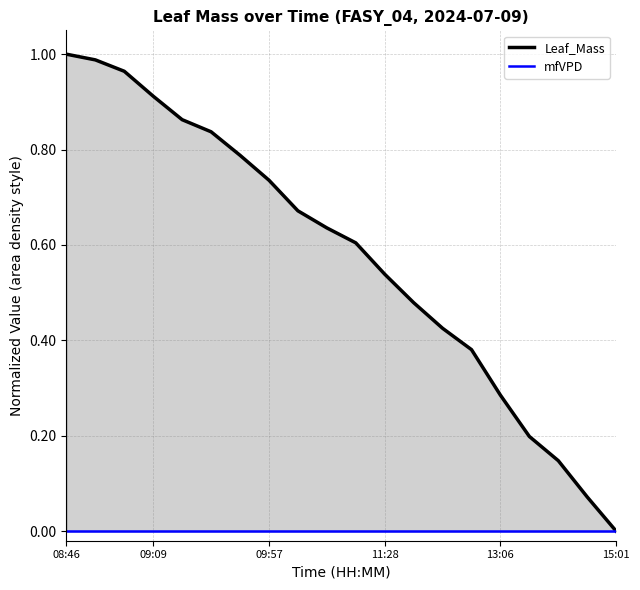

Reading left to right, what are all the values shown in this chart?

Leaf_Mass_line: 1.0	1.0	1.0	0.9	0.9	0.8	0.8	0.7	0.7	0.6	0.6	0.5	0.5	0.4	0.4	0.3	0.2	0.1	0.1	0.0
mfVPD_line: 0.0	0.0	0.0	0.0	0.0	0.0	0.0	0.0	0.0	0.0	0.0	0.0	0.0	0.0	0.0	0.0	0.0	0.0	0.0	0.0